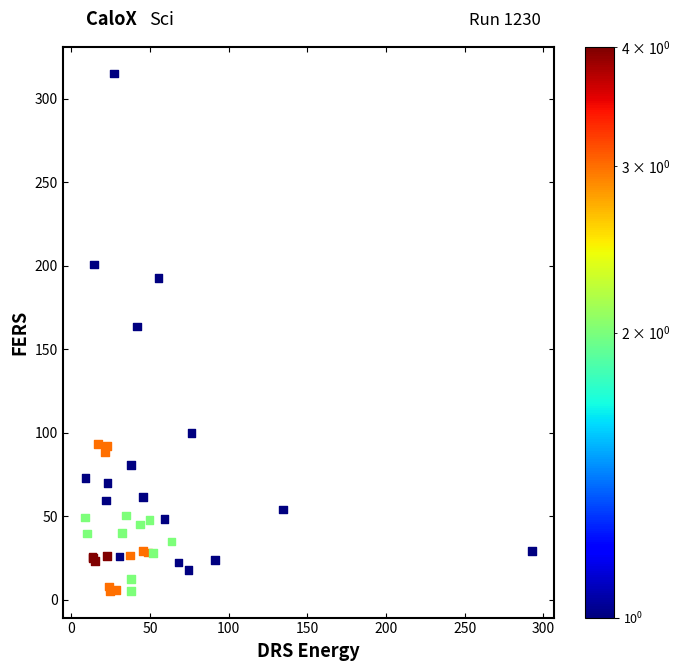

What Y value in the scatter plot is closest to 159?

163.5